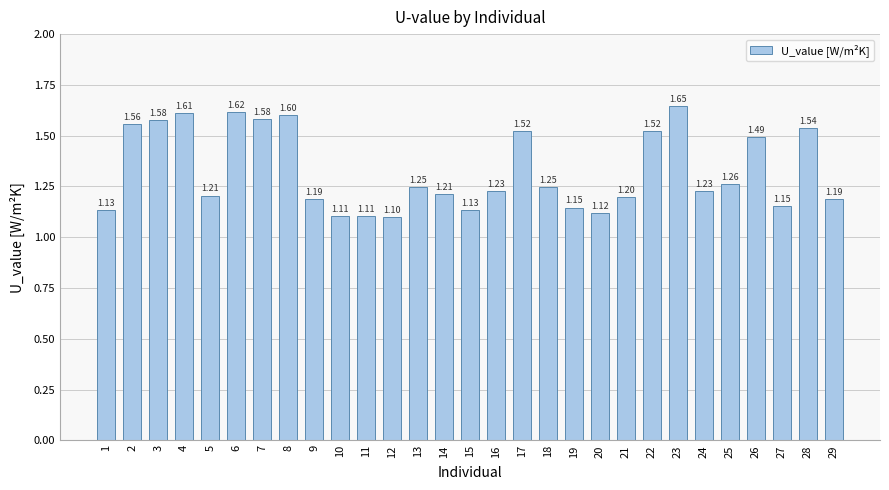

Approximately how many times larger is the value at 23 compared to 7?

1.0